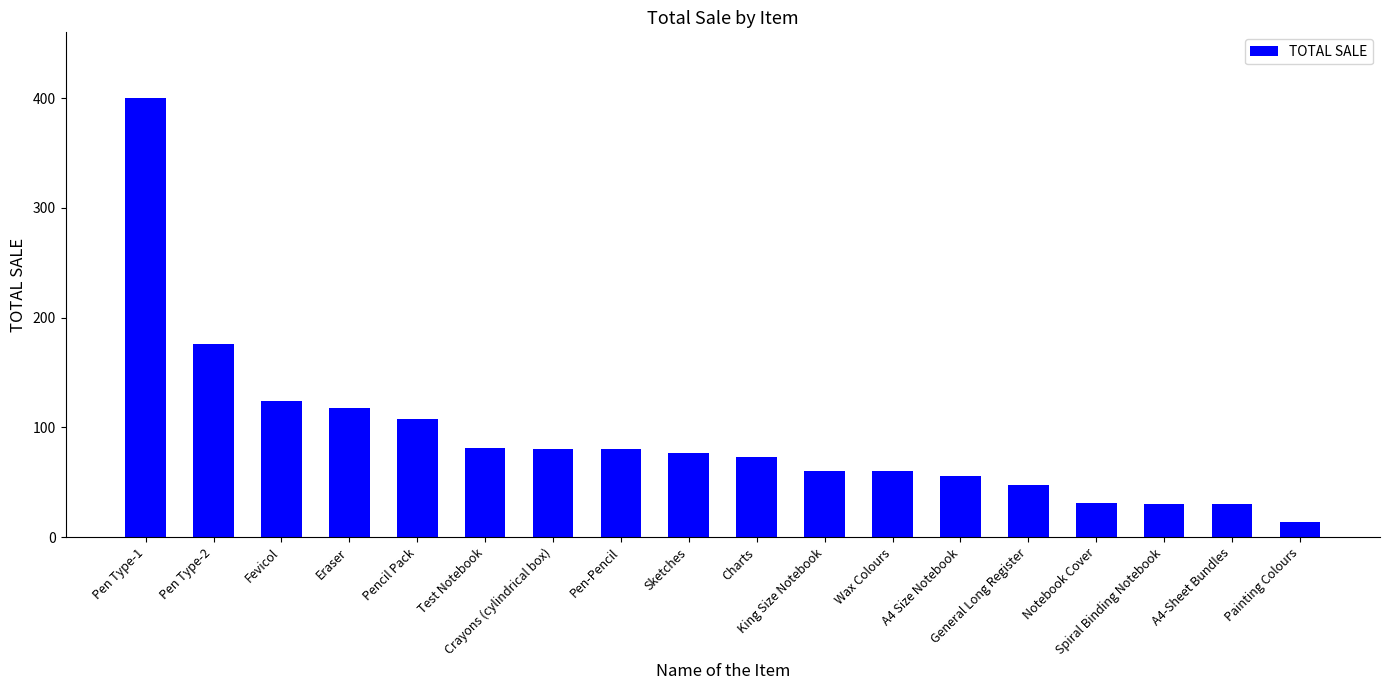

Which label corresponds to the smallest value in the chart?

Painting Colours